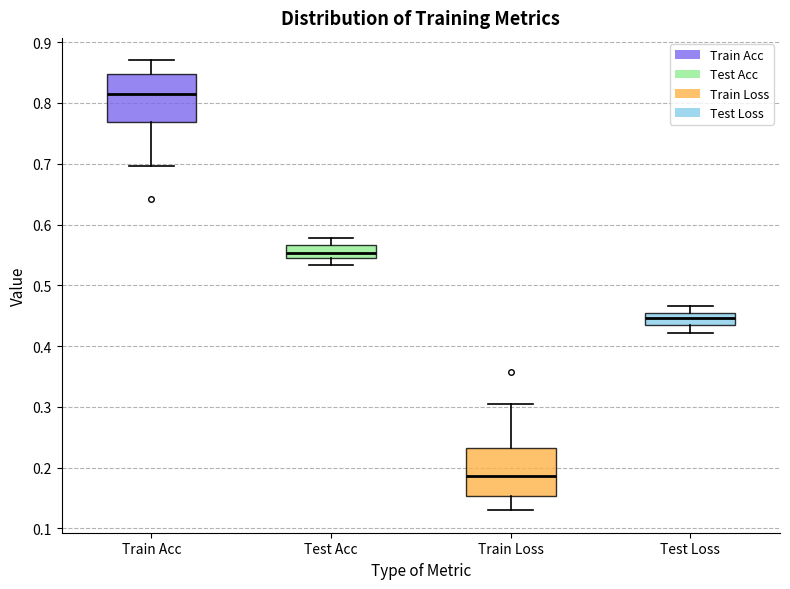

Where does the median line of the box for Train Acc sit on the y-axis? The values are not printed on the chart, so give them approximately, as read against the axis.

0.81